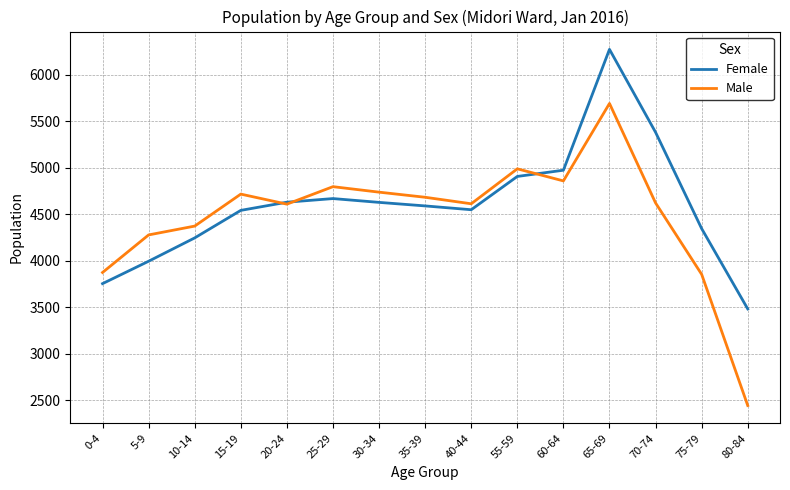

How many interior local peaks does the Male series have?

4